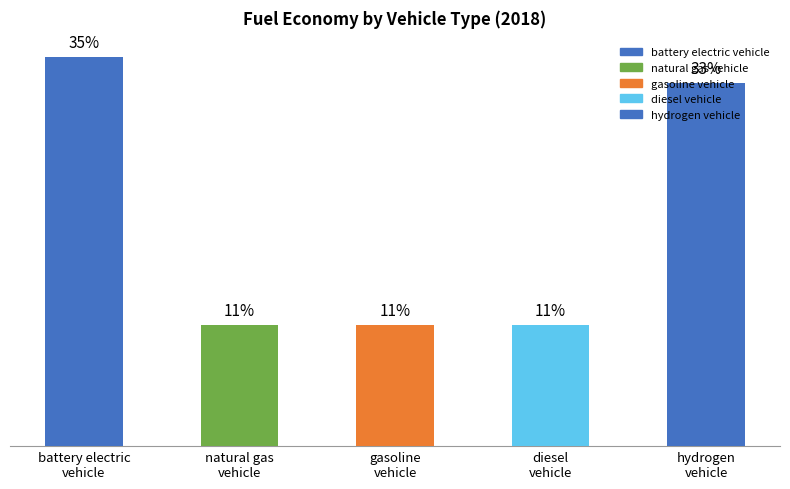

Does the chart contain any negative values?

No